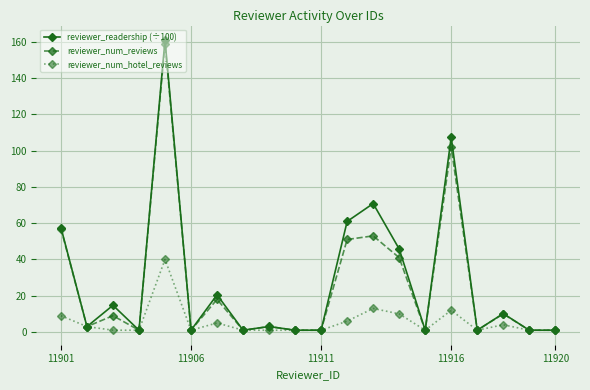

What is the highest value of the reviewer_num_reviews series?

159.0